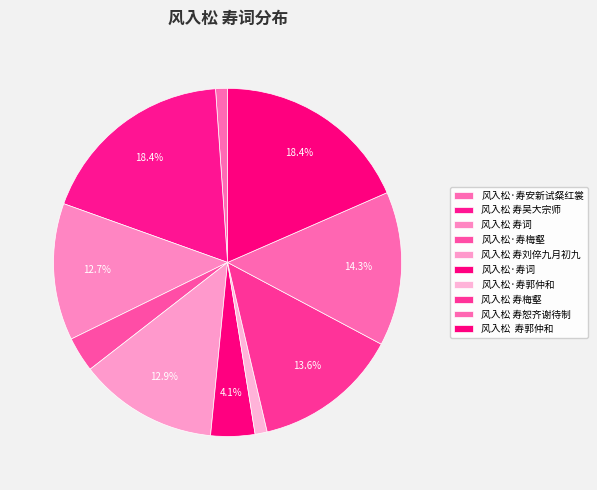

Count the number of slices in the pie.

10